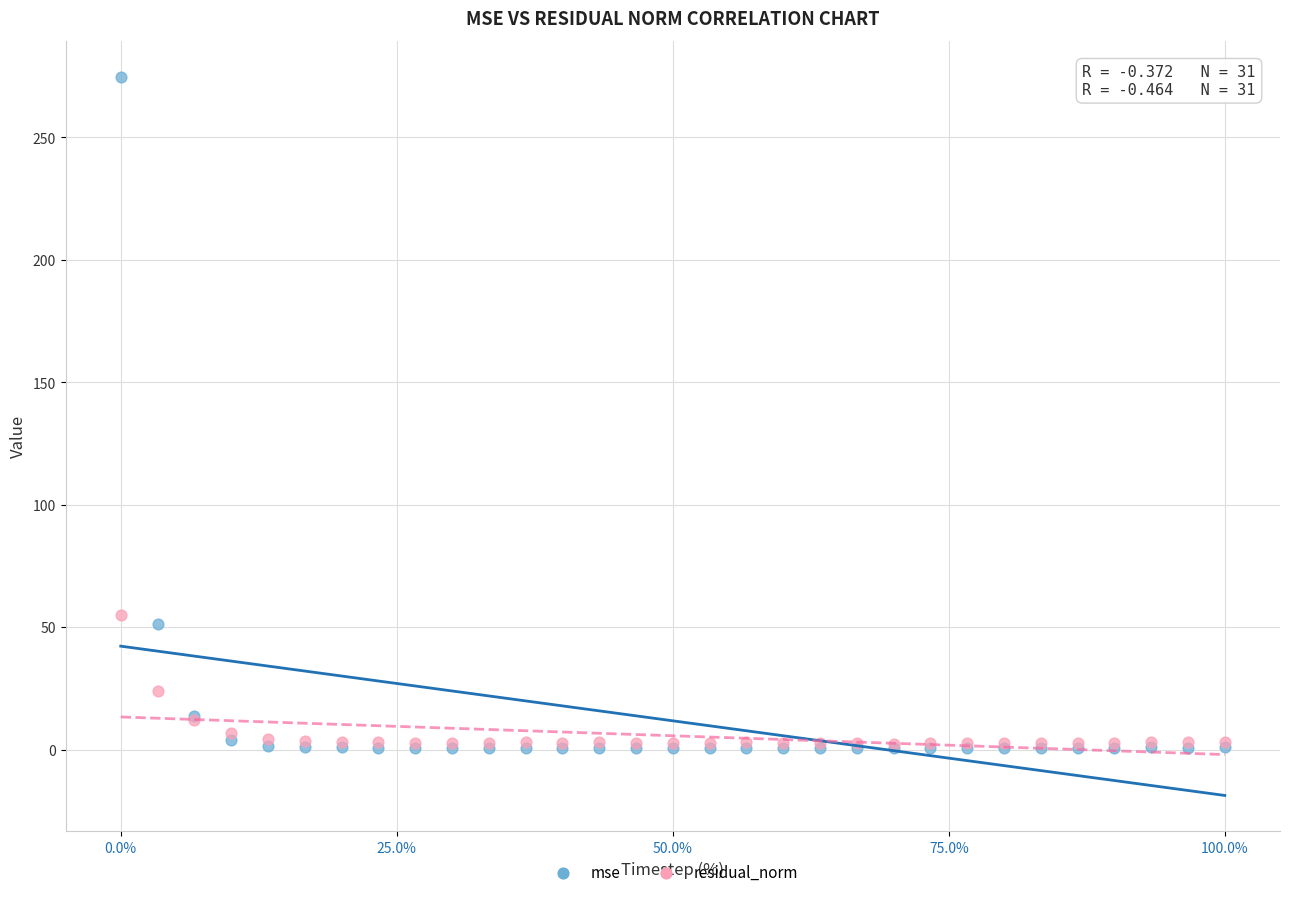

Which series contains the highest Y value?

mse